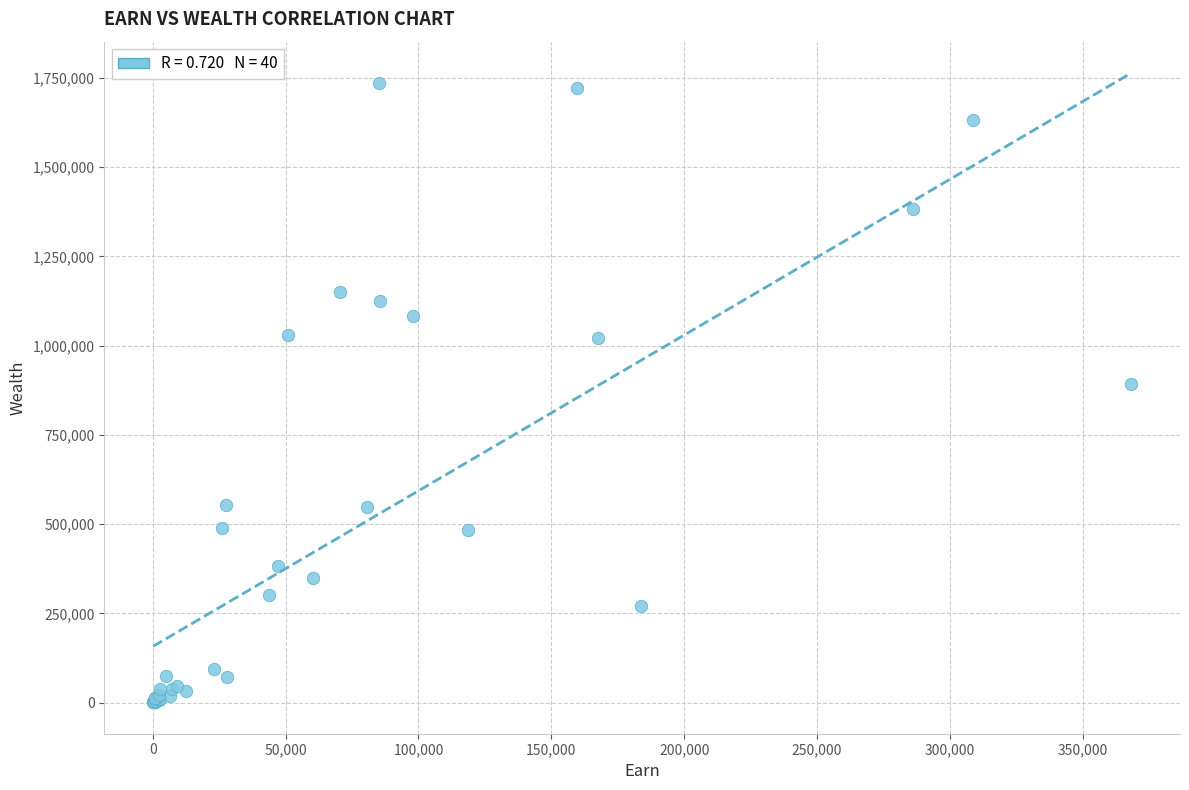

What Y value in the scatter plot is closest to 868810?

891851.2